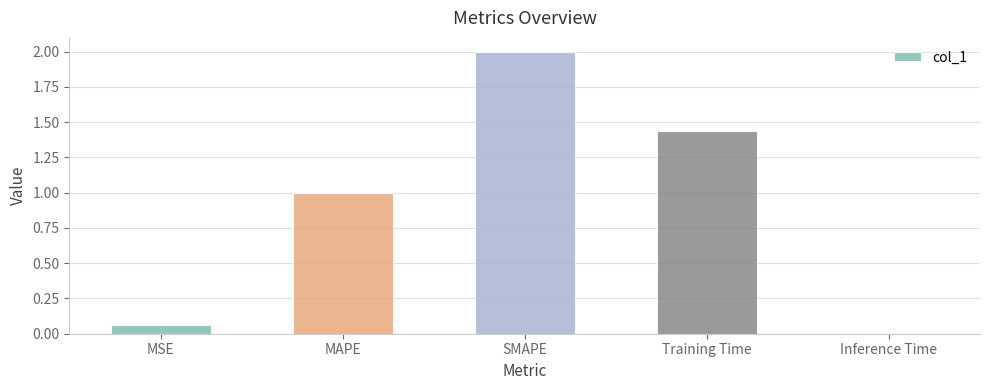

Where is the data nearest to the value 1?

MAPE